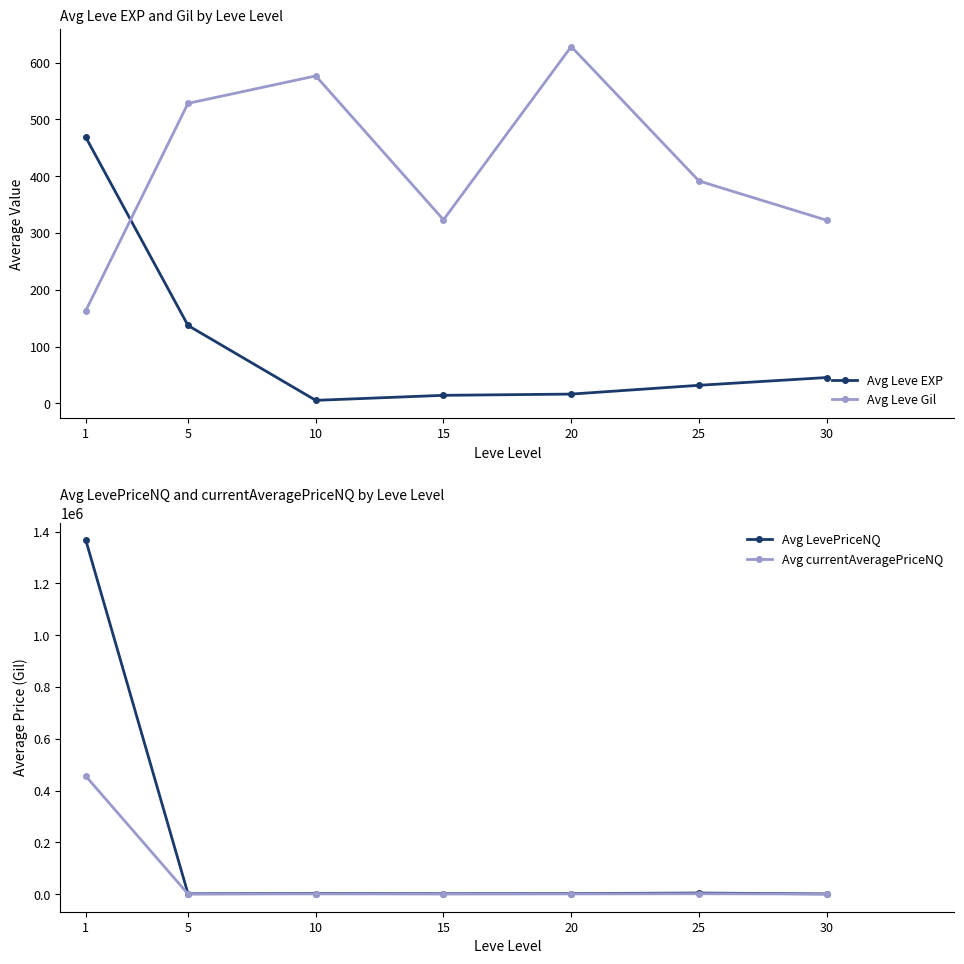

What is the difference between the second highest and minimum values in the Avg currentAveragePriceNQ series?

1106.8